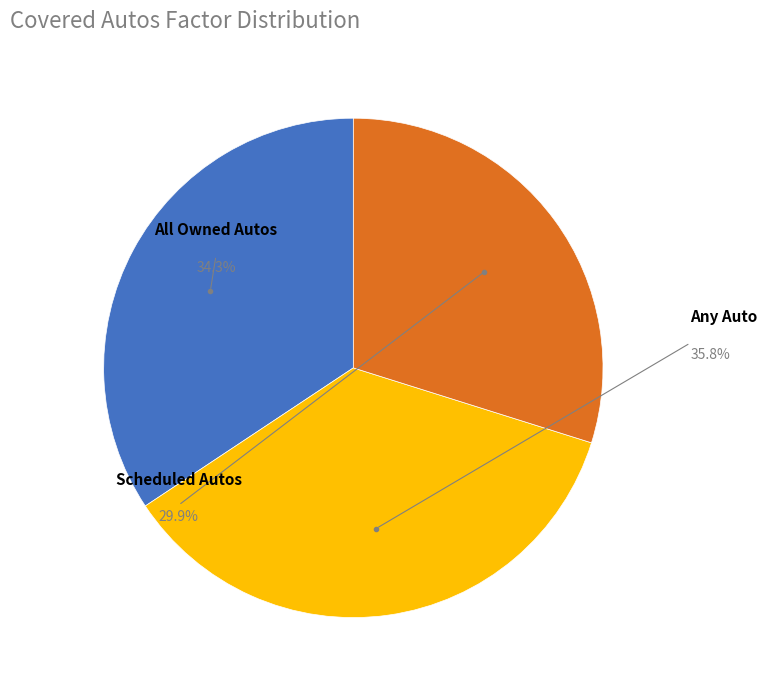

The Scheduled Autos slice represents 30% of the pie. True or false?

True